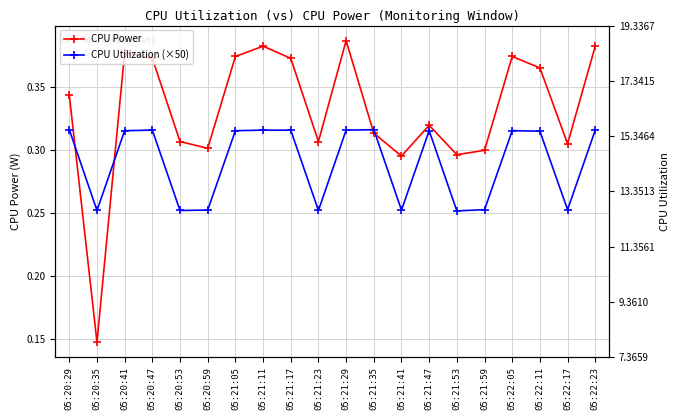

What is the label of the 7th point from the left?

05:21:05